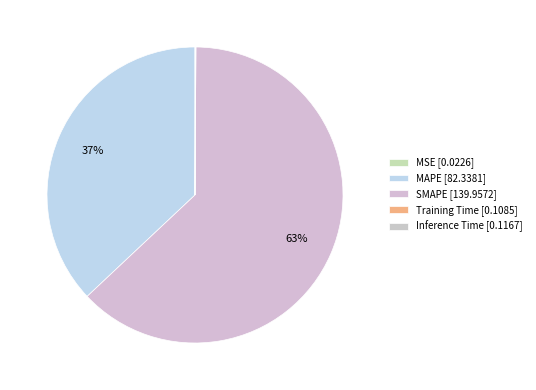

To the nearest percent, what is the average slice percentage?

20%